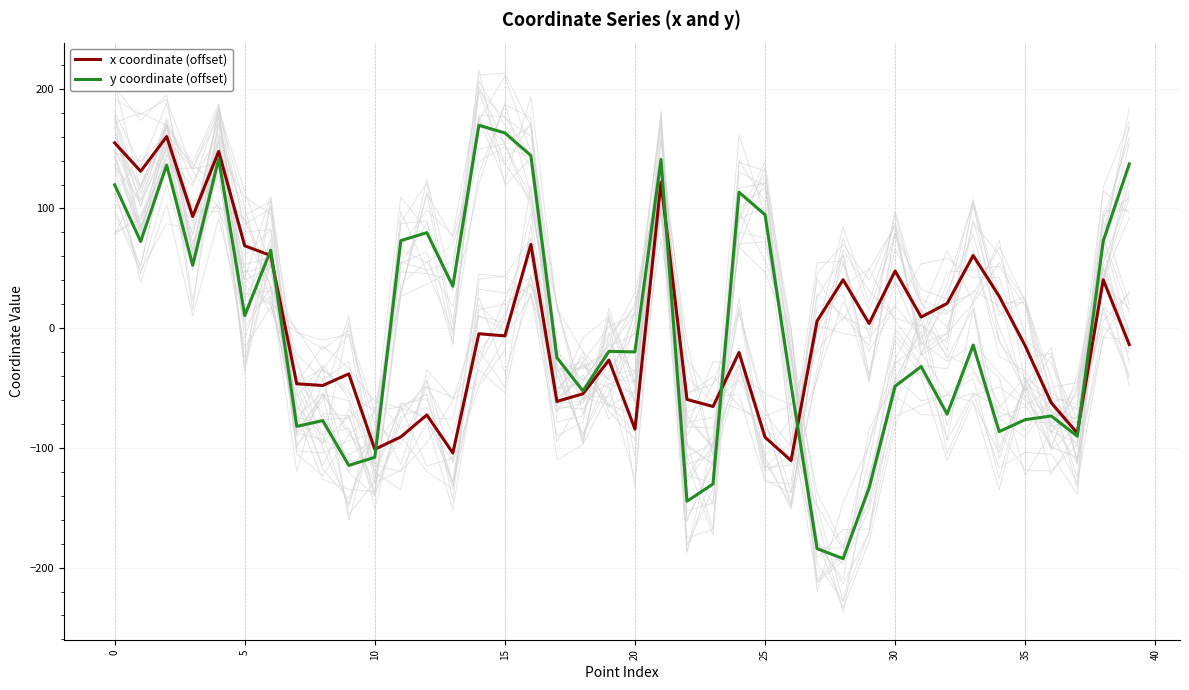

What is the lowest value of the y coordinate (offset) series?

-192.5